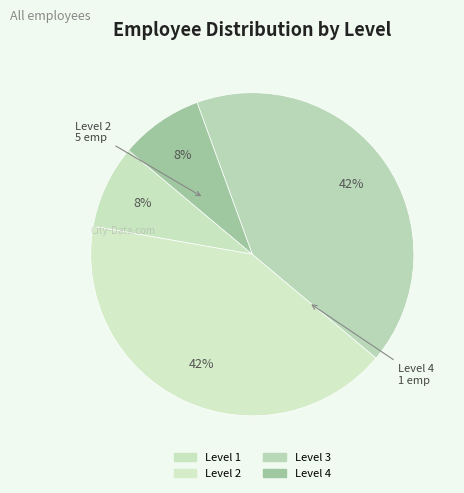

Which has a higher value, Level 2 or Level 4?

Level 2